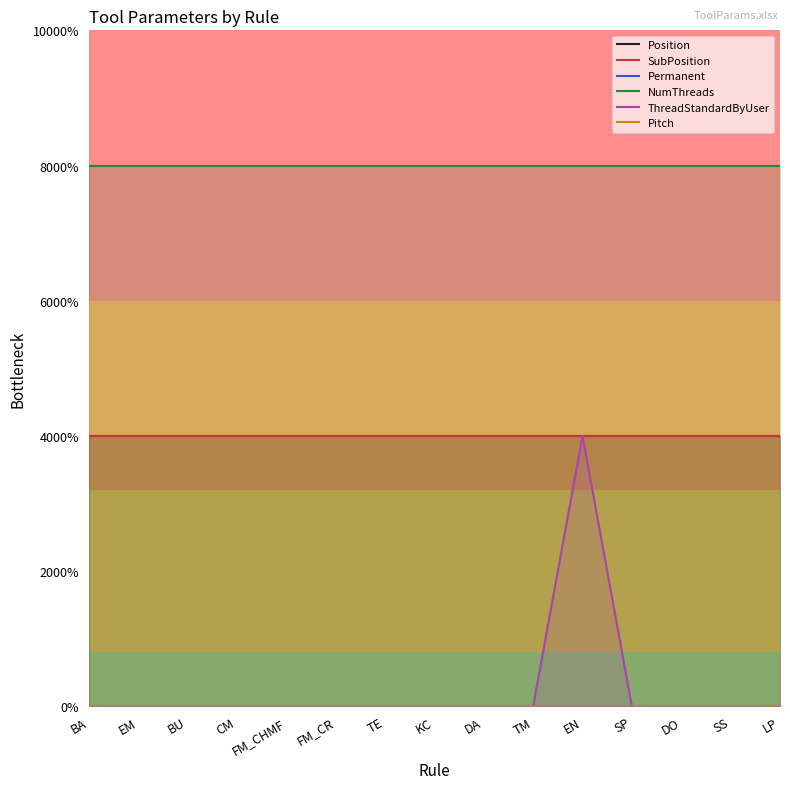

Reading right to left, what are all the values shown in this chart?

Position: LP=1	SS=1	DO=1	SP=1	EN=1	TM=1	DA=1	KC=1	TE=1	FM_CR=1	FM_CHMF=1	CM=1	BU=1	EM=1	BA=1
SubPosition: LP=1	SS=1	DO=1	SP=1	EN=1	TM=1	DA=1	KC=1	TE=1	FM_CR=1	FM_CHMF=1	CM=1	BU=1	EM=1	BA=1
Permanent: LP=0	SS=0	DO=0	SP=0	EN=0	TM=0	DA=0	KC=0	TE=0	FM_CR=0	FM_CHMF=0	CM=0	BU=0	EM=0	BA=0
NumThreads: LP=2	SS=2	DO=2	SP=2	EN=2	TM=2	DA=2	KC=2	TE=2	FM_CR=2	FM_CHMF=2	CM=2	BU=2	EM=2	BA=2
ThreadStandardByUser: LP=0	SS=0	DO=0	SP=0	EN=1	TM=0	DA=0	KC=0	TE=0	FM_CR=0	FM_CHMF=0	CM=0	BU=0	EM=0	BA=0
Pitch: LP=0	SS=0	DO=0	SP=0	EN=0	TM=0	DA=0	KC=0	TE=0	FM_CR=0	FM_CHMF=0	CM=0	BU=0	EM=0	BA=0